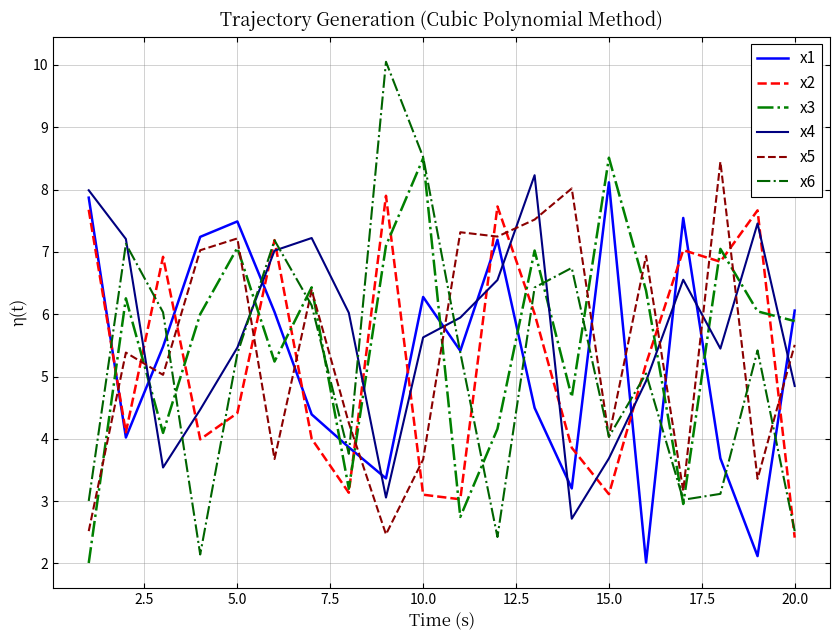

Is this an area chart (filled region under the line)?

No